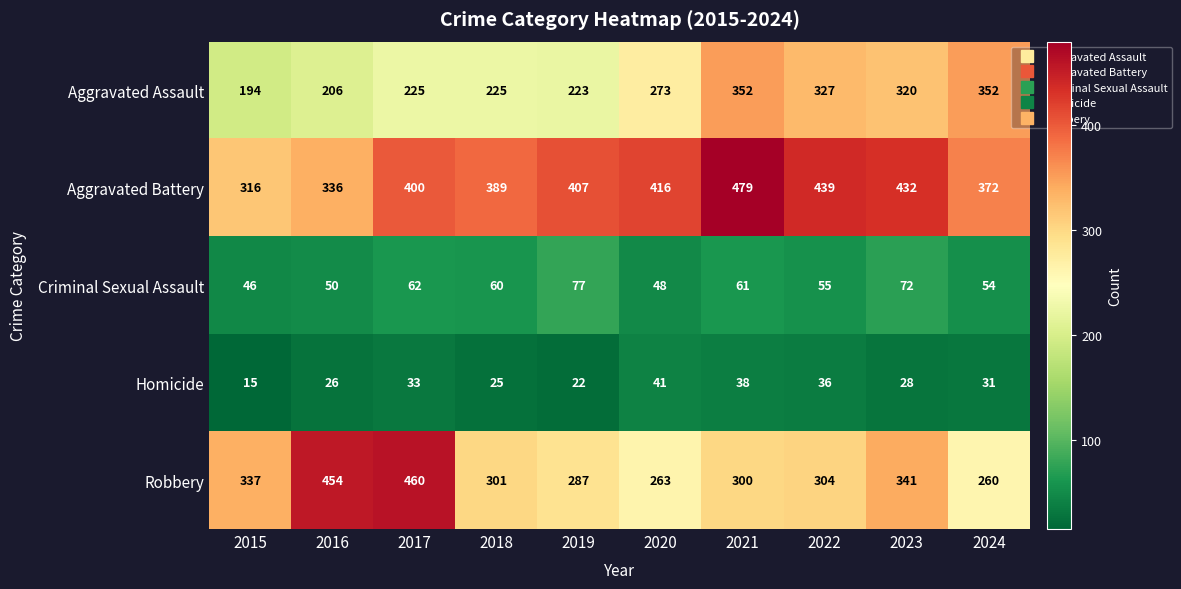

What is the difference between the Robbery values at 2016 and 2019?

167